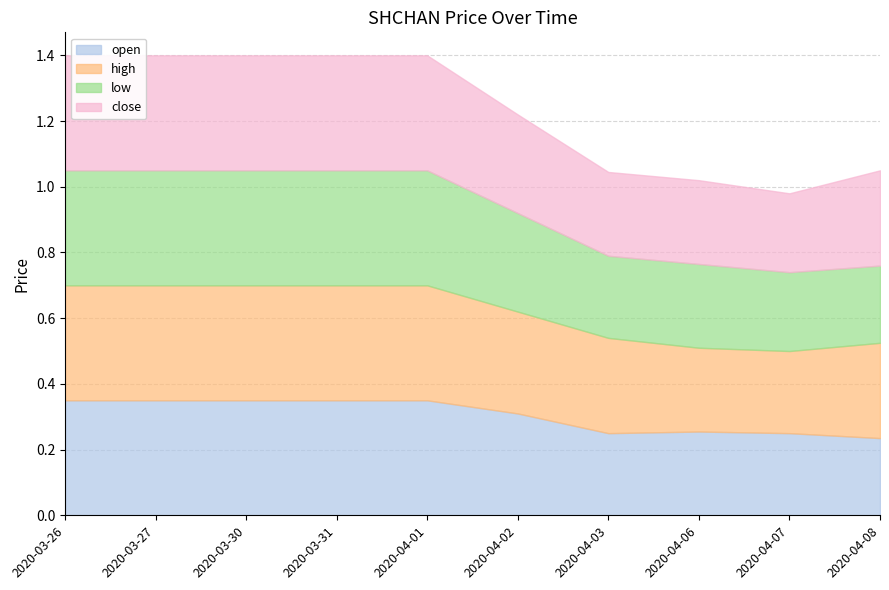

Reading left to right, transcribe all the data shown in this chart.

open: 2020-03-26=0.3	2020-03-27=0.3	2020-03-30=0.3	2020-03-31=0.3	2020-04-01=0.3	2020-04-02=0.3	2020-04-03=0.2	2020-04-06=0.3	2020-04-07=0.2	2020-04-08=0.2
high: 2020-03-26=0.3	2020-03-27=0.3	2020-03-30=0.3	2020-03-31=0.3	2020-04-01=0.3	2020-04-02=0.3	2020-04-03=0.3	2020-04-06=0.3	2020-04-07=0.2	2020-04-08=0.3
low: 2020-03-26=0.3	2020-03-27=0.3	2020-03-30=0.3	2020-03-31=0.3	2020-04-01=0.3	2020-04-02=0.3	2020-04-03=0.2	2020-04-06=0.3	2020-04-07=0.2	2020-04-08=0.2
close: 2020-03-26=0.3	2020-03-27=0.3	2020-03-30=0.3	2020-03-31=0.3	2020-04-01=0.3	2020-04-02=0.3	2020-04-03=0.3	2020-04-06=0.3	2020-04-07=0.2	2020-04-08=0.3